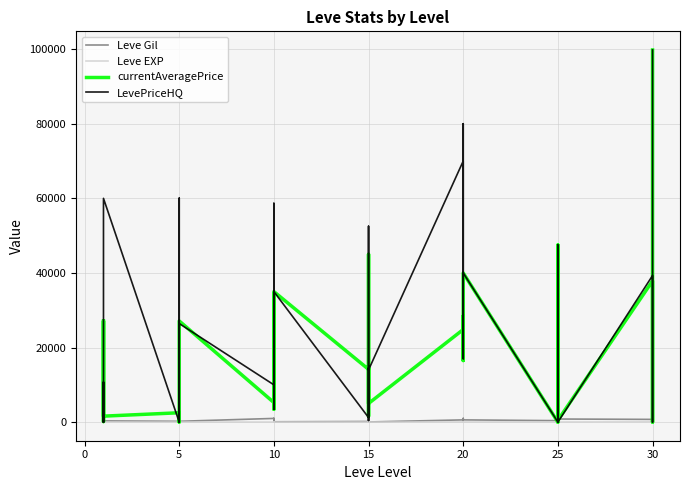

What is the sum of all currentAveragePrice values?

758499